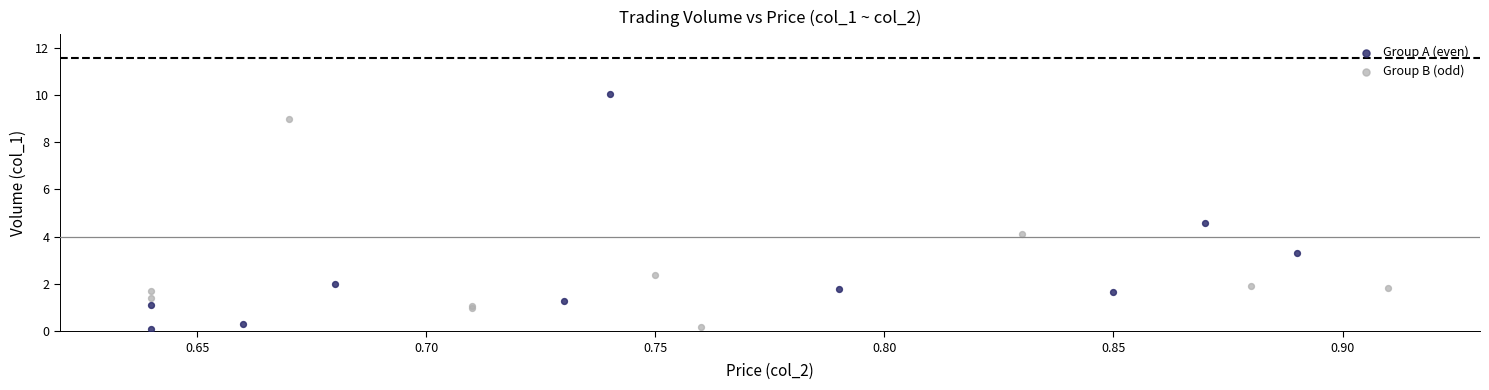

Which series has the widest spread of Y values?

Group A (even)